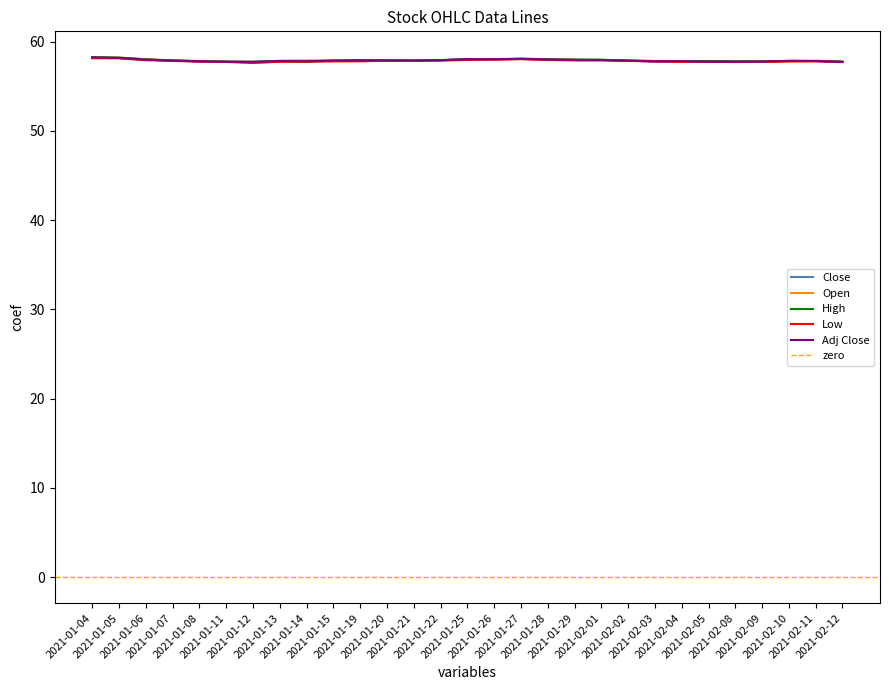

Reading left to right, transcribe all the data shown in this chart.

Close: 58.2	58.2	58.0	57.9	57.8	57.8	57.7	57.8	57.8	57.9	57.9	57.9	57.9	57.9	58.0	58.0	58.1	58.0	58.0	58.0	57.9	57.8	57.8	57.8	57.8	57.8	57.8	57.8	57.7
Open: 58.2	58.2	58.0	57.9	57.8	57.8	57.7	57.8	57.8	57.8	57.8	57.9	57.9	57.9	58.0	58.0	58.1	58.0	57.9	57.9	57.9	57.8	57.8	57.8	57.8	57.8	57.8	57.8	57.8
High: 58.2	58.2	58.0	57.9	57.8	57.8	57.8	57.9	57.9	57.9	57.9	57.9	57.9	57.9	58.0	58.0	58.1	58.0	58.0	58.0	57.9	57.8	57.8	57.8	57.8	57.8	57.8	57.9	57.8
Low: 58.2	58.1	57.9	57.9	57.8	57.7	57.6	57.8	57.8	57.8	57.8	57.9	57.8	57.9	58.0	58.0	58.0	58.0	57.9	57.9	57.8	57.8	57.8	57.8	57.7	57.8	57.8	57.8	57.7
Adj Close: 58.2	58.2	58.0	57.9	57.8	57.8	57.7	57.8	57.8	57.9	57.9	57.9	57.9	57.9	58.0	58.0	58.1	58.0	58.0	58.0	57.9	57.8	57.8	57.8	57.8	57.8	57.8	57.8	57.7